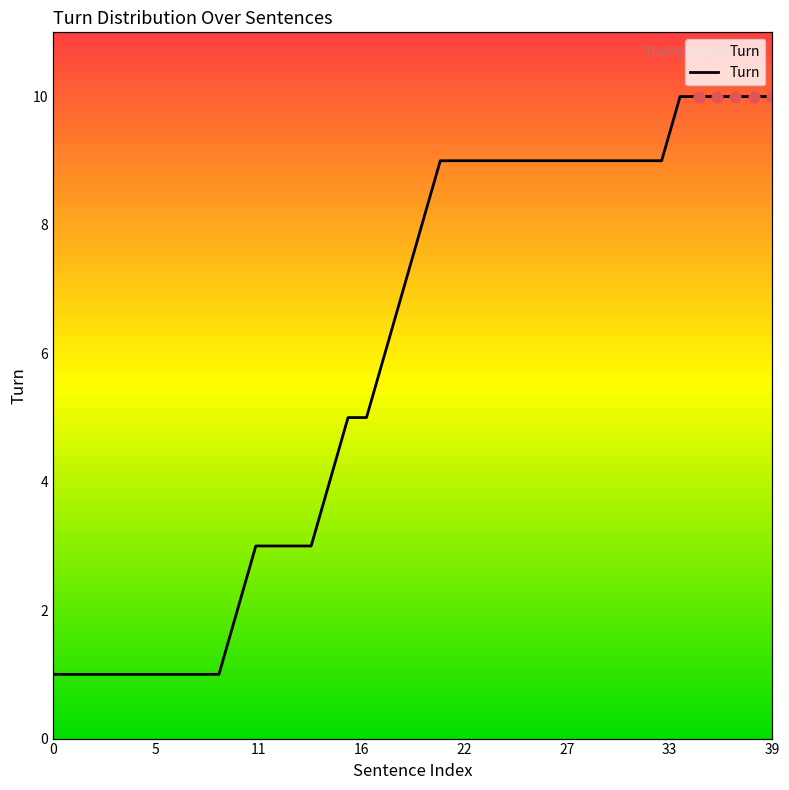

Between 39 and 0, which is larger?

39